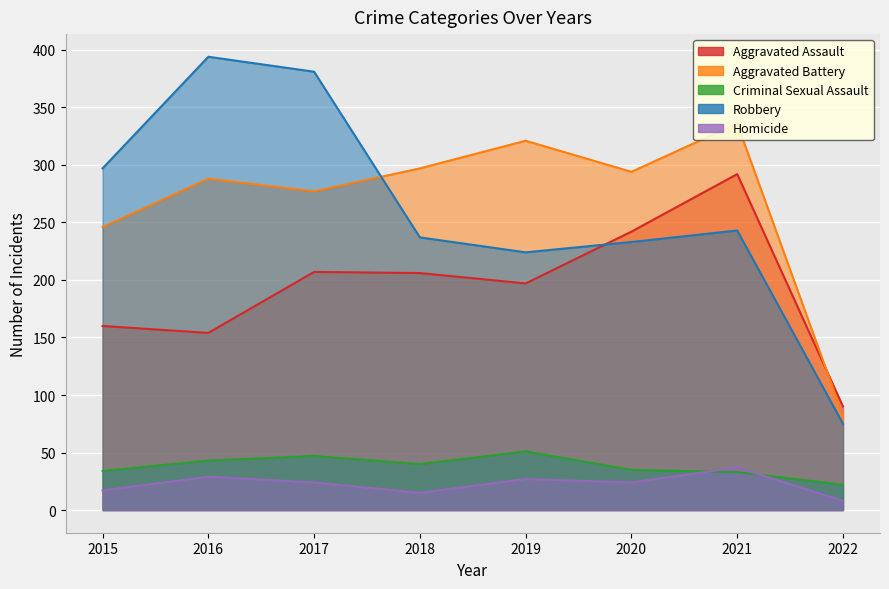

What is the lowest value of the Robbery series?

75